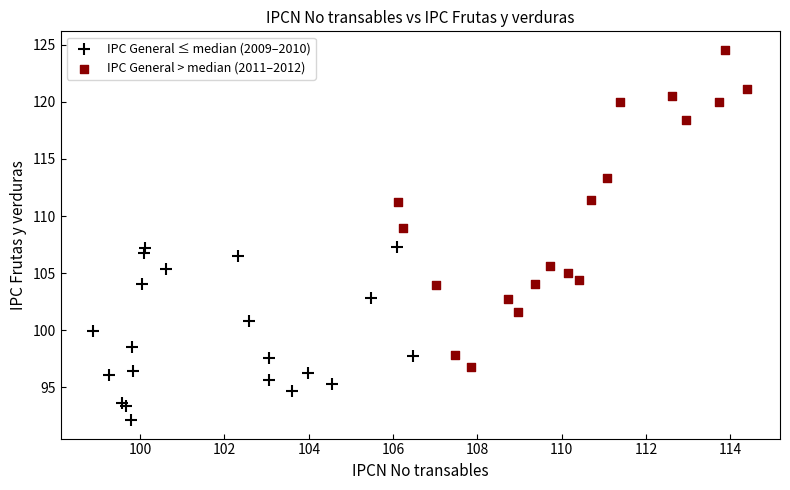

Which series contains the highest Y value?

IPC General > median (2011–2012)